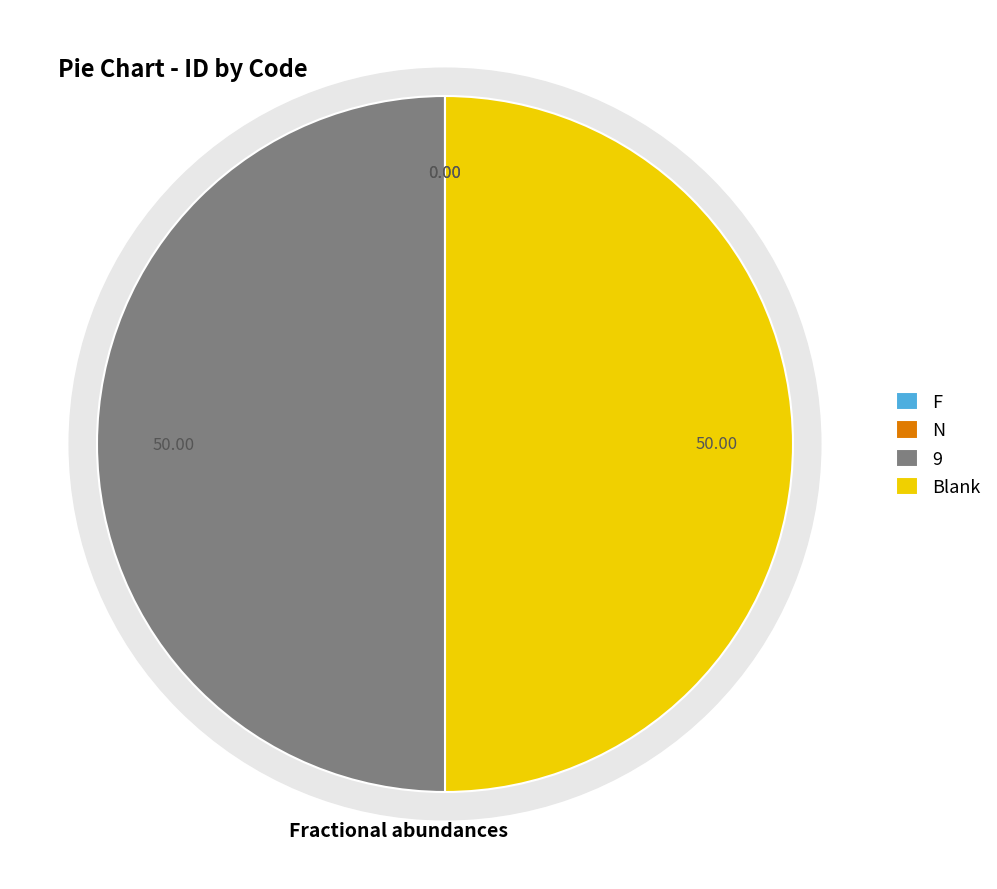

Between 9 and F, which is larger?

9